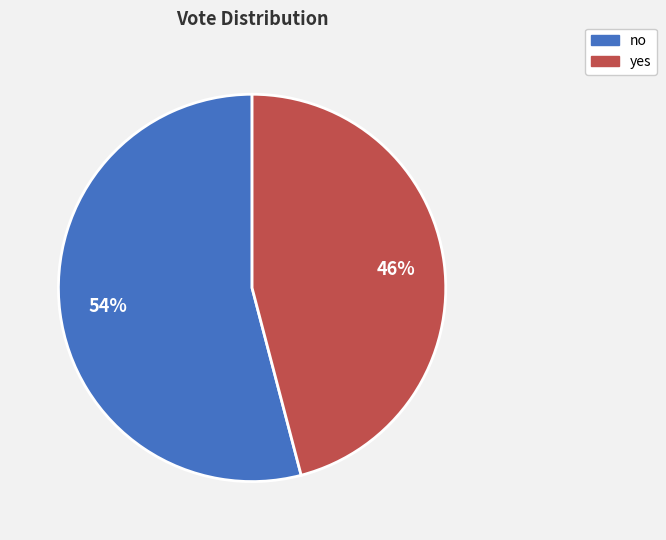

To the nearest percent, what is the difference between the no and yes slice percentages?

8%